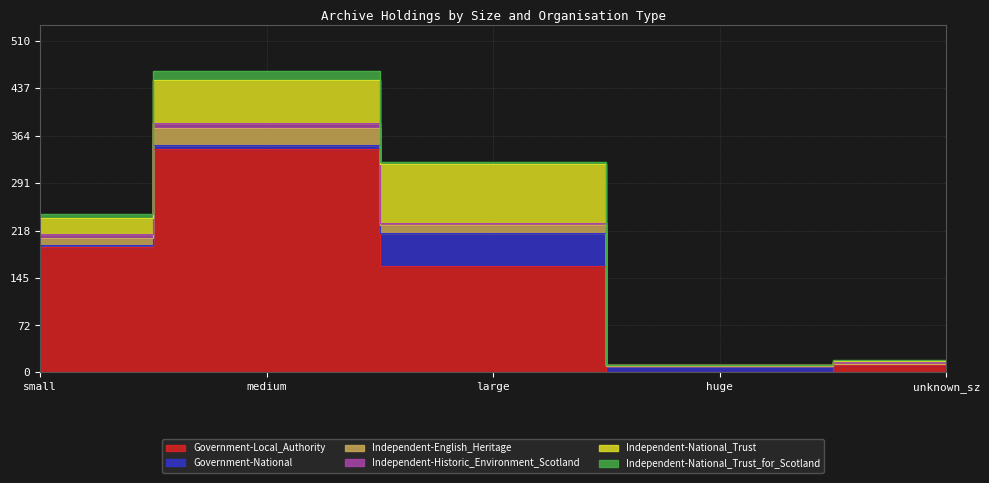

How many data points in Independent-National_Trust_for_Scotland are above 3?

2